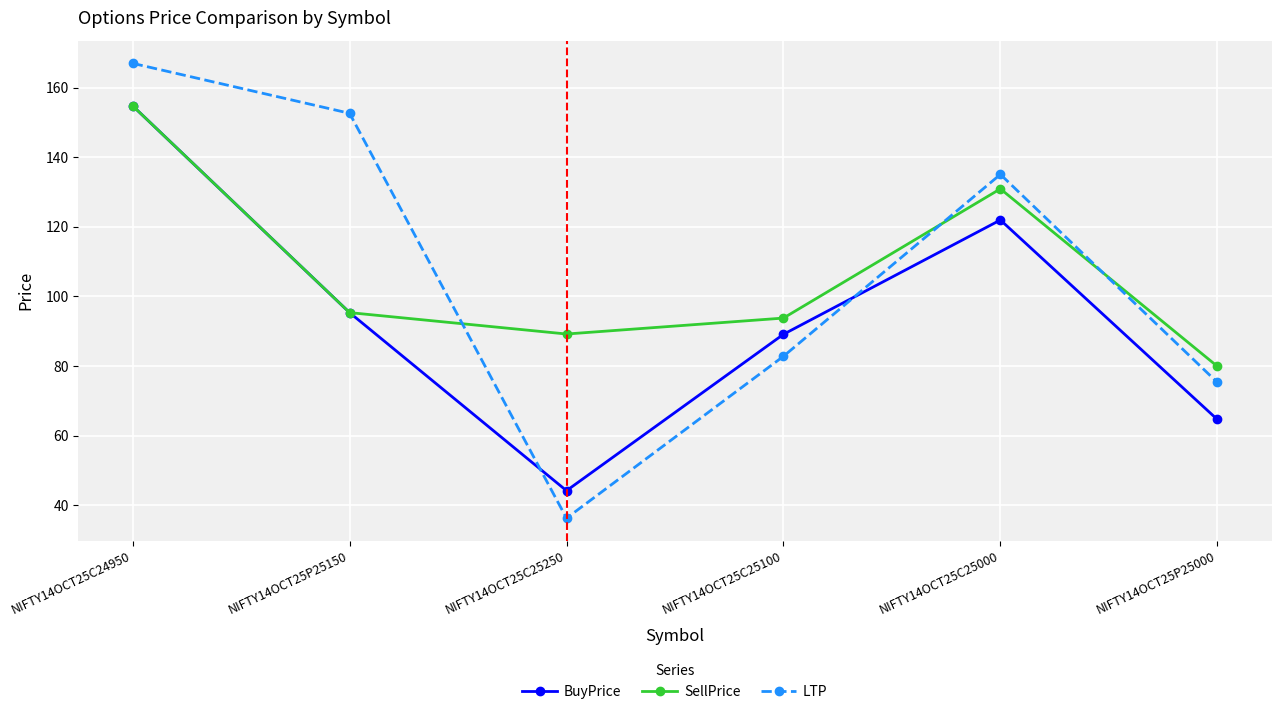

Which series changed the most between NIFTY14OCT25C24950 and NIFTY14OCT25C25000?

BuyPrice